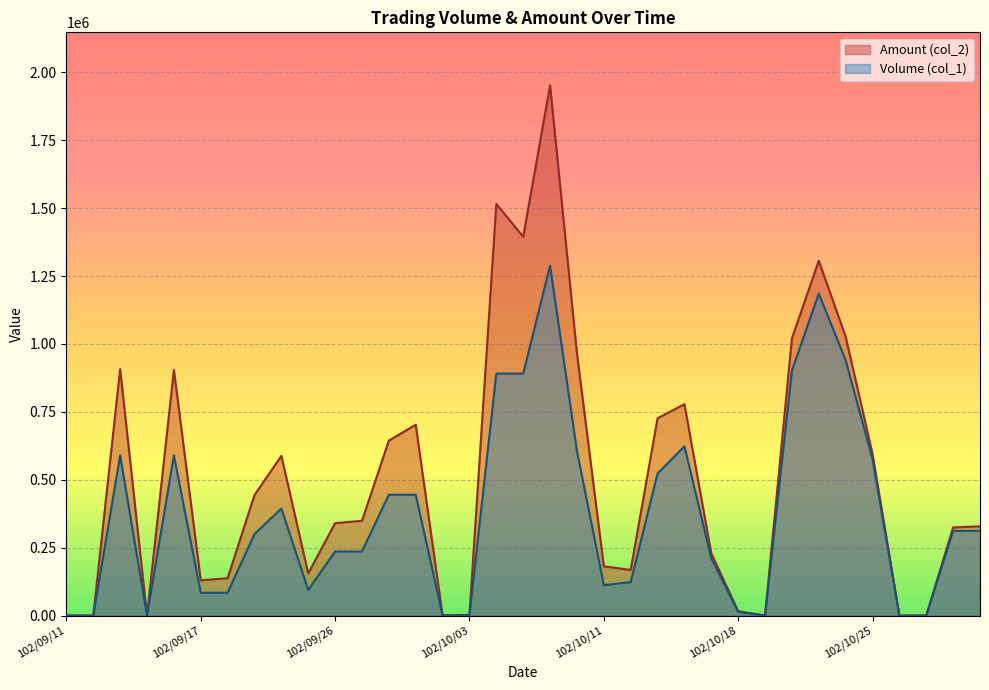

Where is Volume (col_1) nearest to the value 644000?

102/10/16